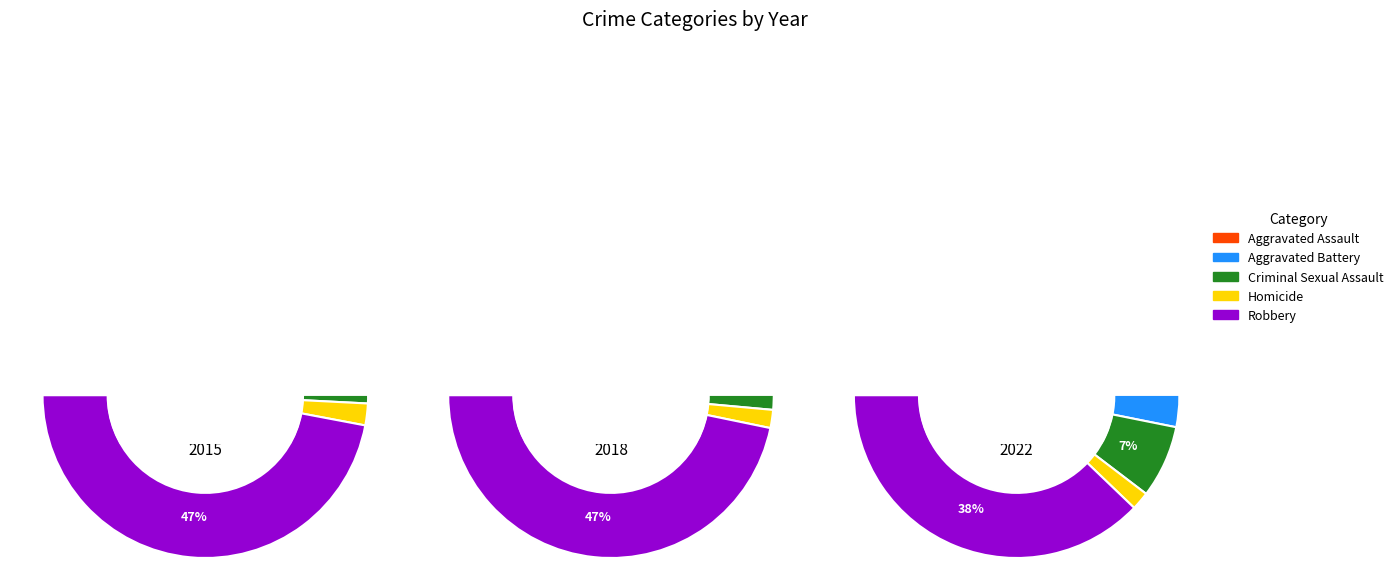

Is there any slice that represents more than half of the pie?

No